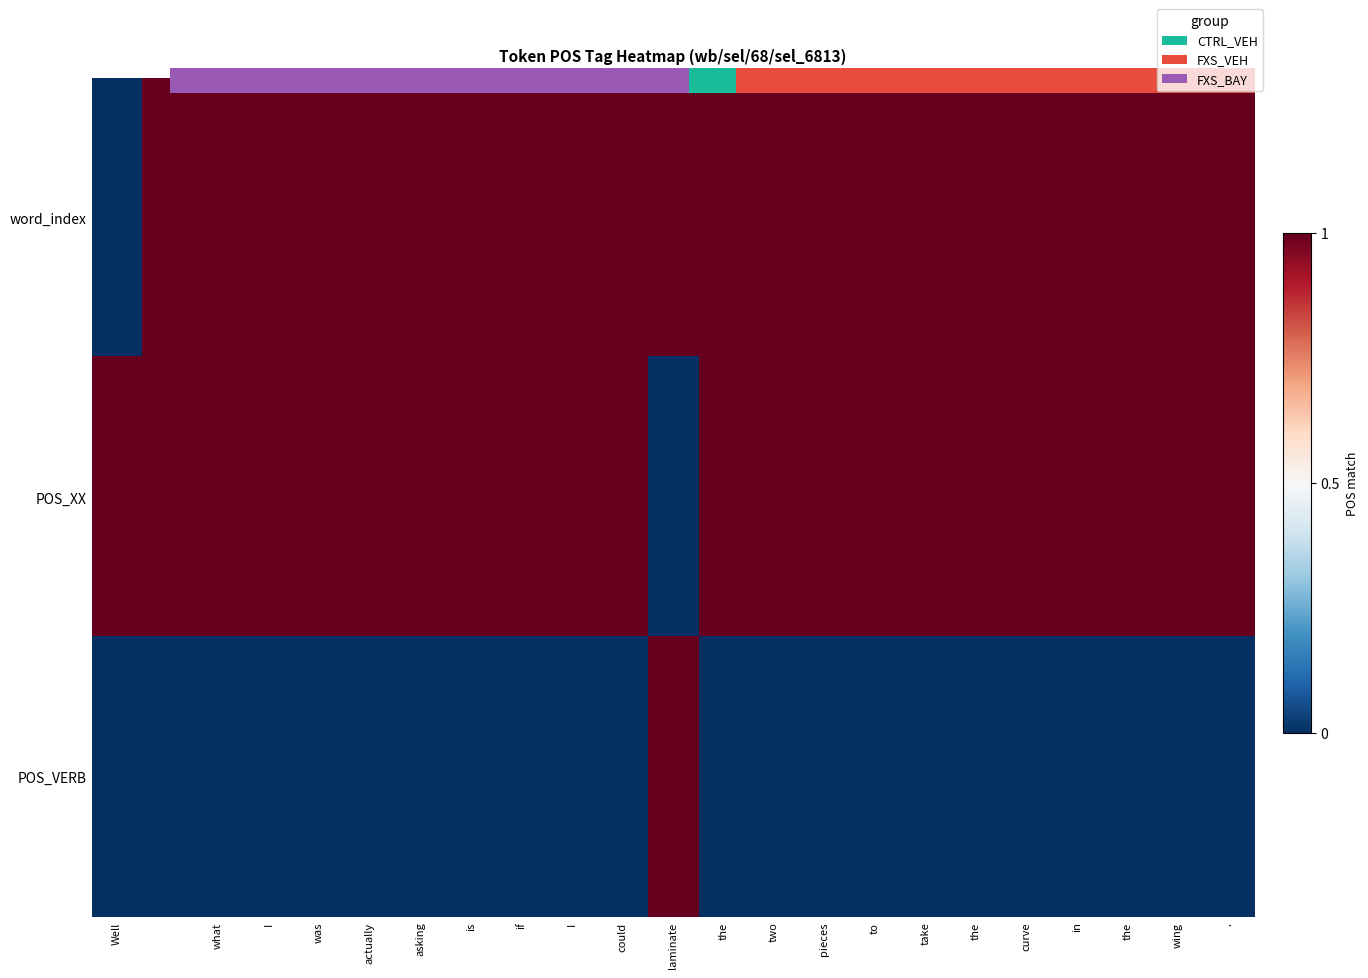

True or false: POS_VERB has a value of 0 at curve.

True